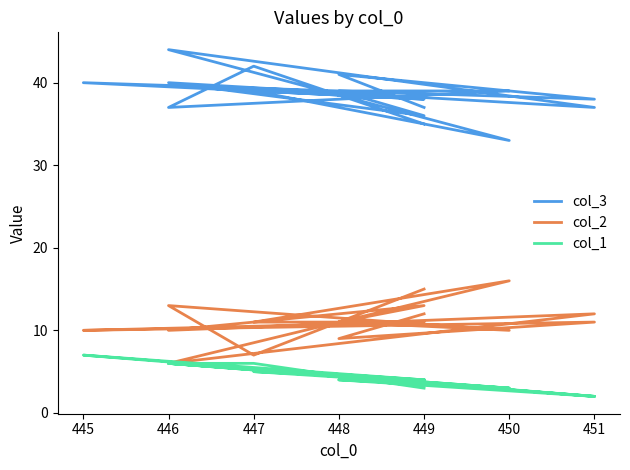

At which category does col_1 reach its first local valley?

451